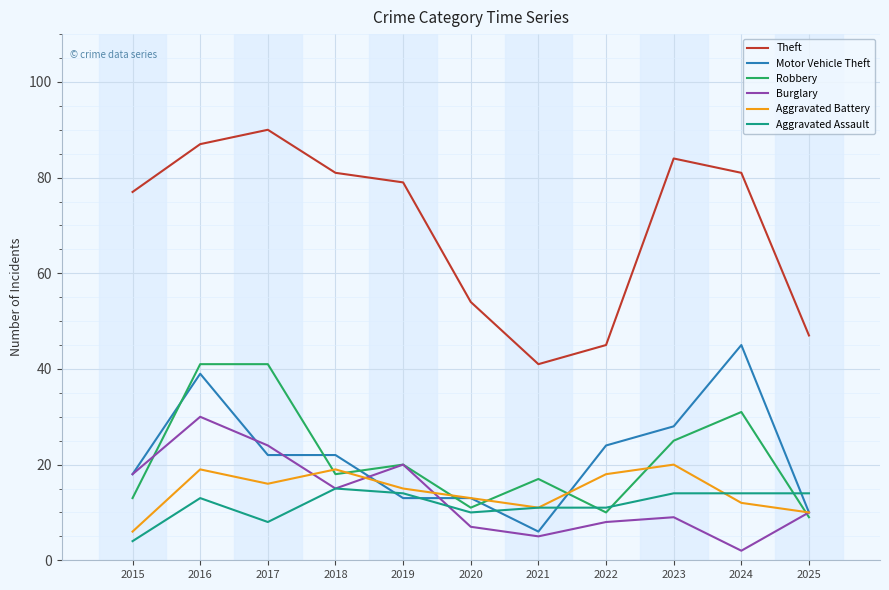

Which series has the largest total across all categories?

Theft